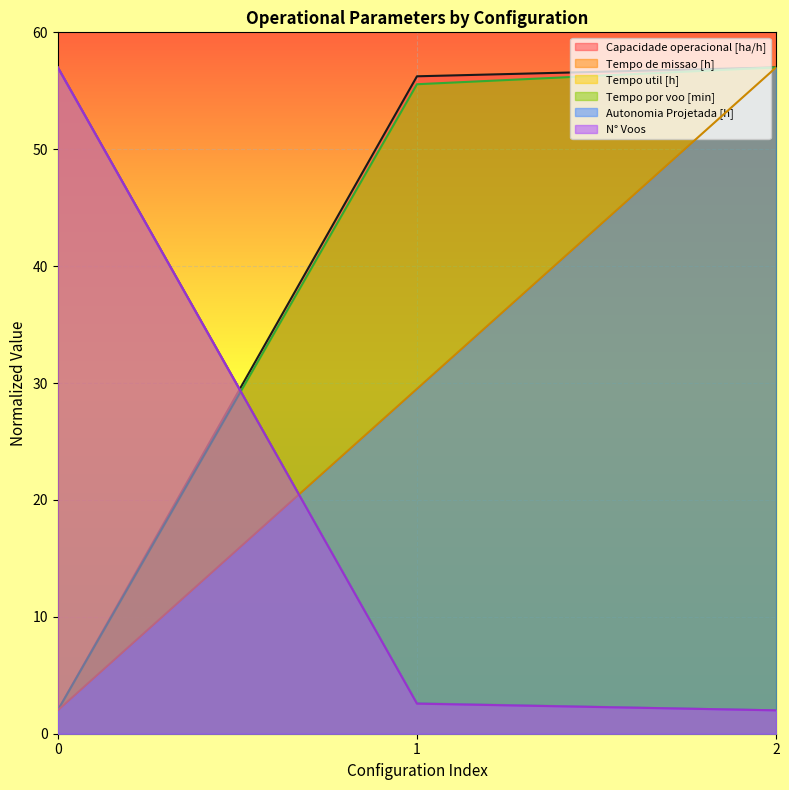

What is the average value of the Tempo util [h] series?

20.5